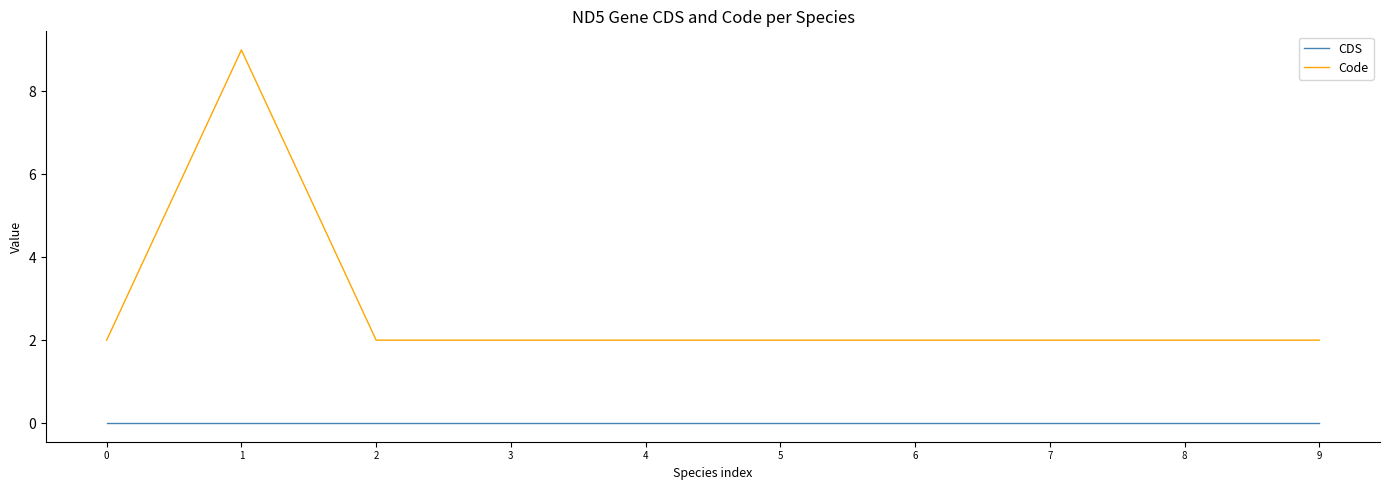

Reading left to right, what are all the values shown in this chart?

CDS: 0	0	0	0	0	0	0	0	0	0
Code: 2	9	2	2	2	2	2	2	2	2